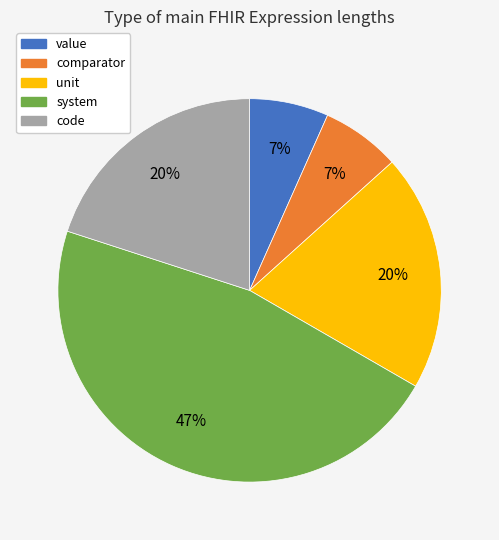

Between comparator and code, which is larger?

code